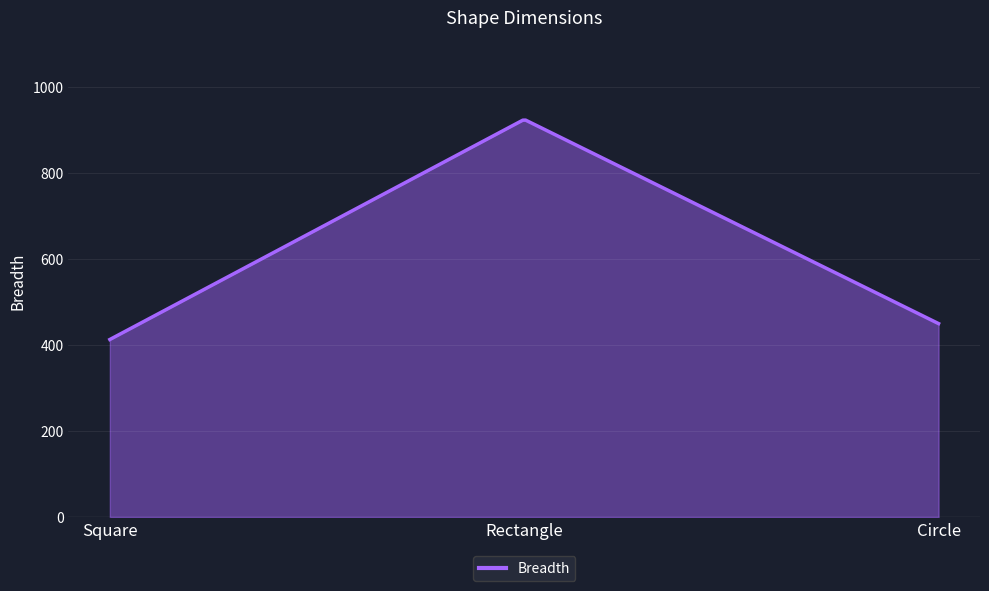

What is the difference between the maximum and minimum values?

510.4